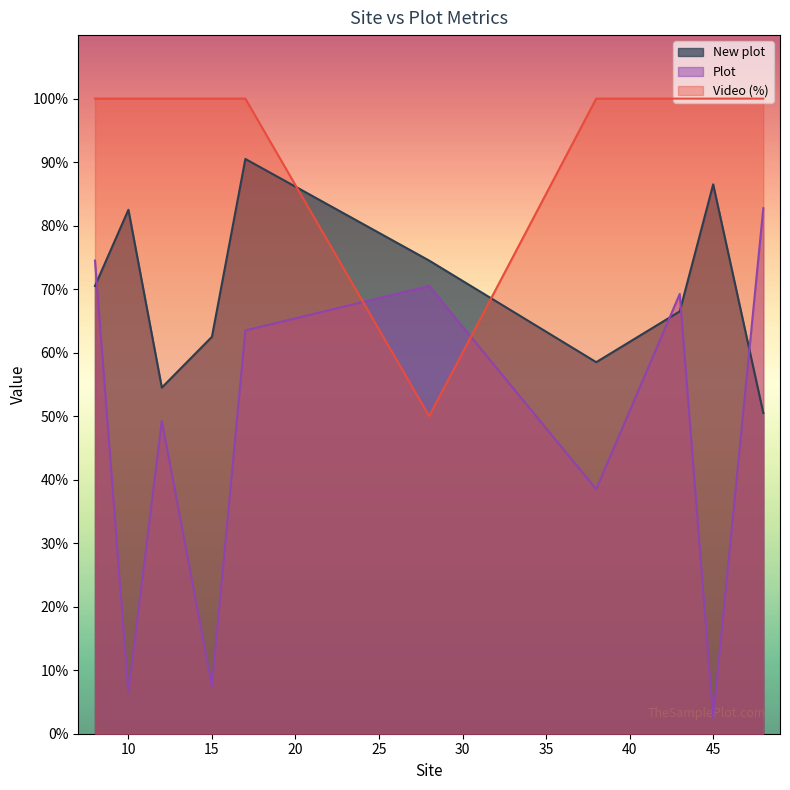

What are all the series names shown in the legend?

New plot, Plot, Video (%)